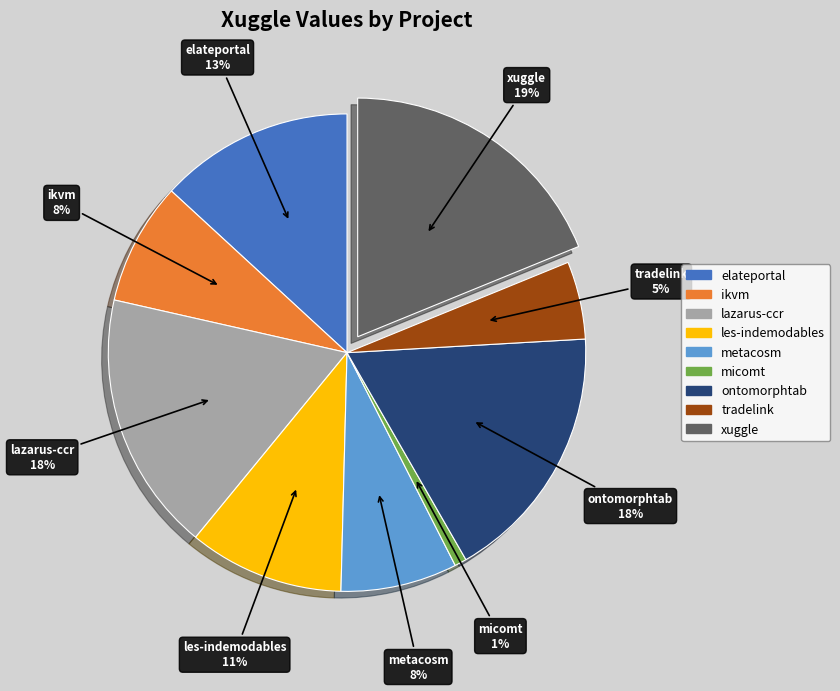

Does any single category account for the majority?

No